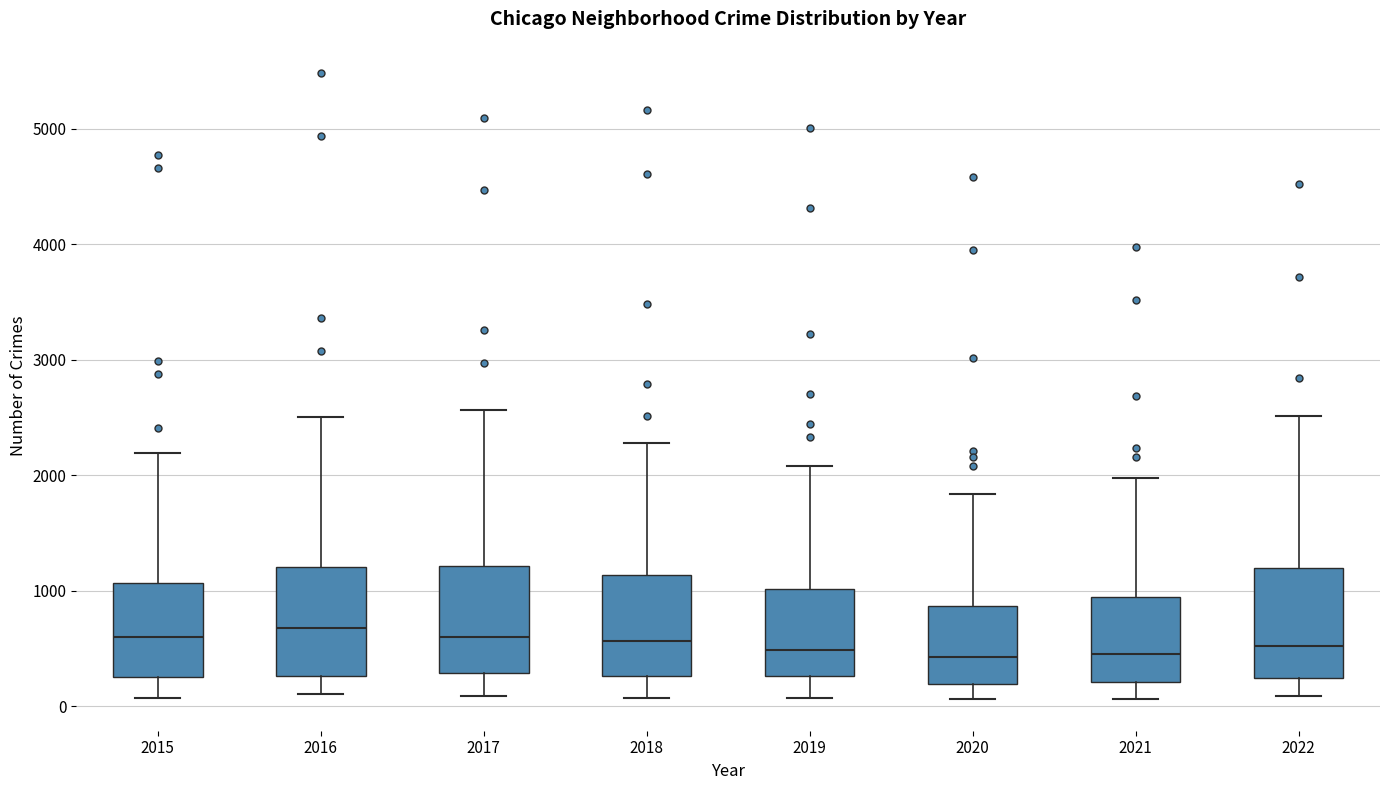

Reading left to right, transcribe this box plot: for each box, give where its median line is, the range the box spans, and where its two whiskers end, as read against the y-axis. The values are not printed on the chart, so give them approximately, as read against the axis.

2015: median 600, box 300 to 1100, whiskers 100 to 2200
2016: median 700, box 300 to 1200, whiskers 100 to 2500
2017: median 600, box 300 to 1200, whiskers 100 to 2600
2018: median 600, box 300 to 1100, whiskers 100 to 2300
2019: median 500, box 300 to 1000, whiskers 100 to 2100
2020: median 400, box 200 to 900, whiskers 100 to 1800
2021: median 500, box 200 to 1000, whiskers 100 to 2000
2022: median 500, box 200 to 1200, whiskers 100 to 2500